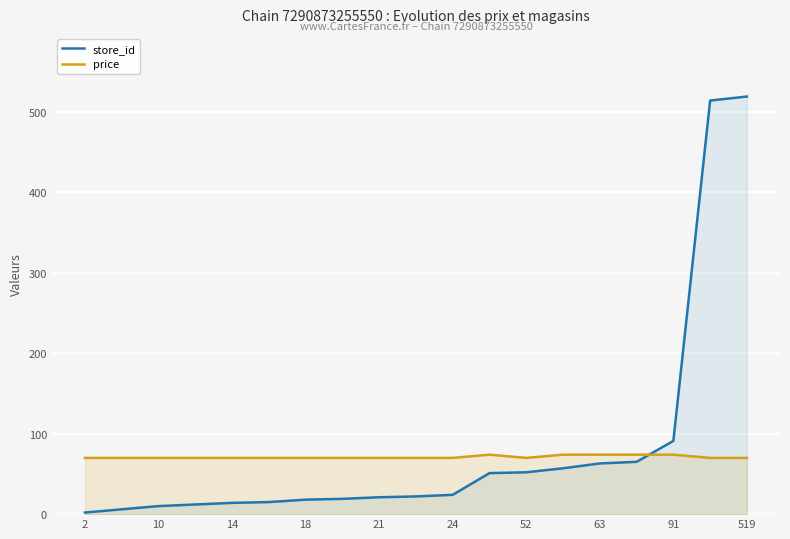

Which series has the largest total across all categories?

store_id